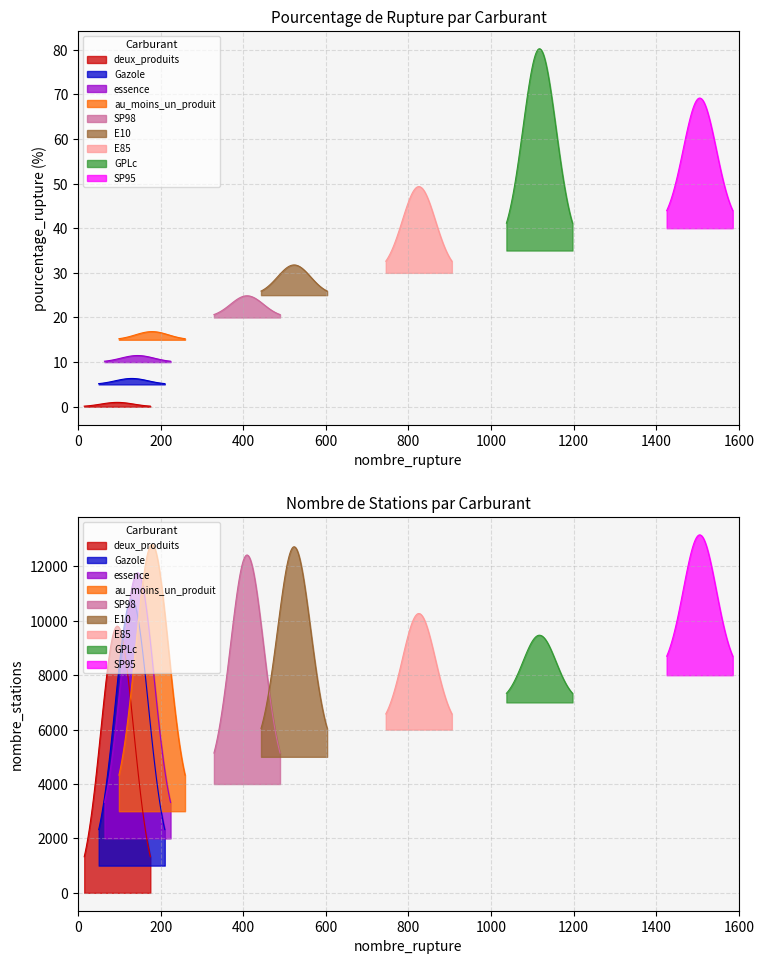

True or false: nombre_stations has a value of 7235.7 at SP95.

False